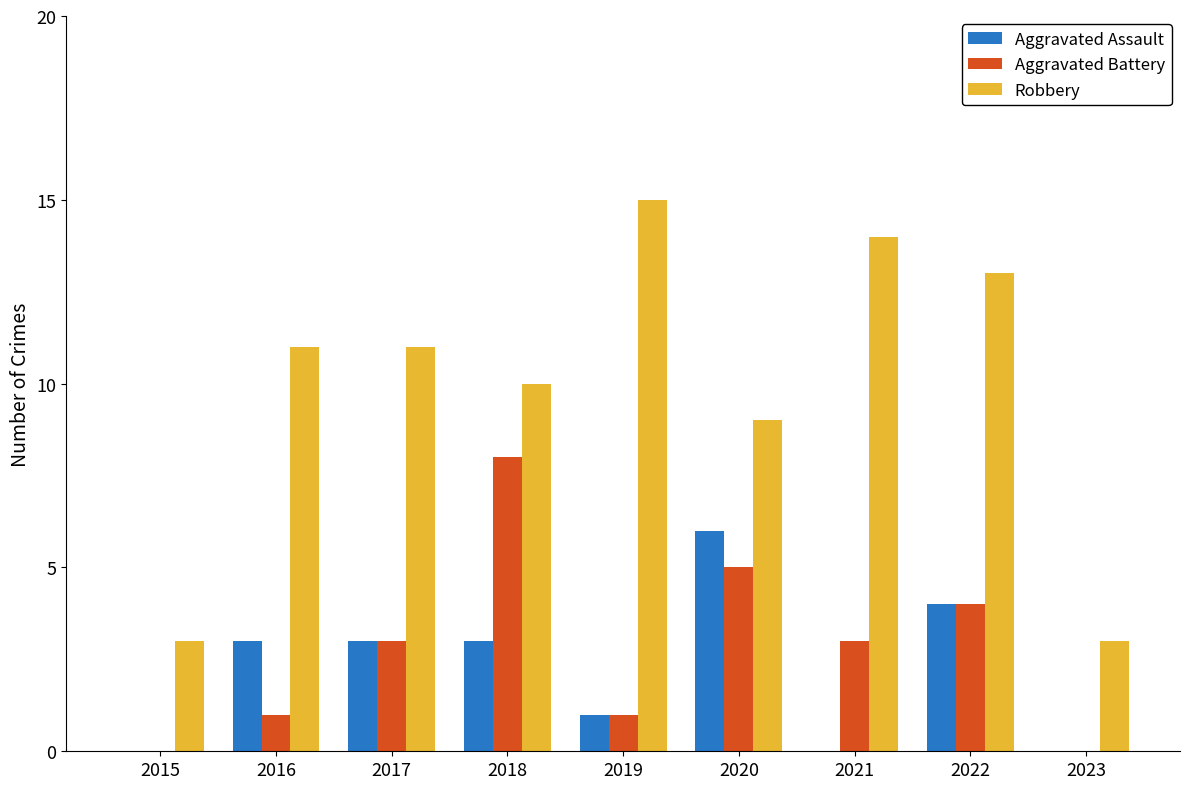

The value of Aggravated Assault at 2018 is 2. True or false?

False